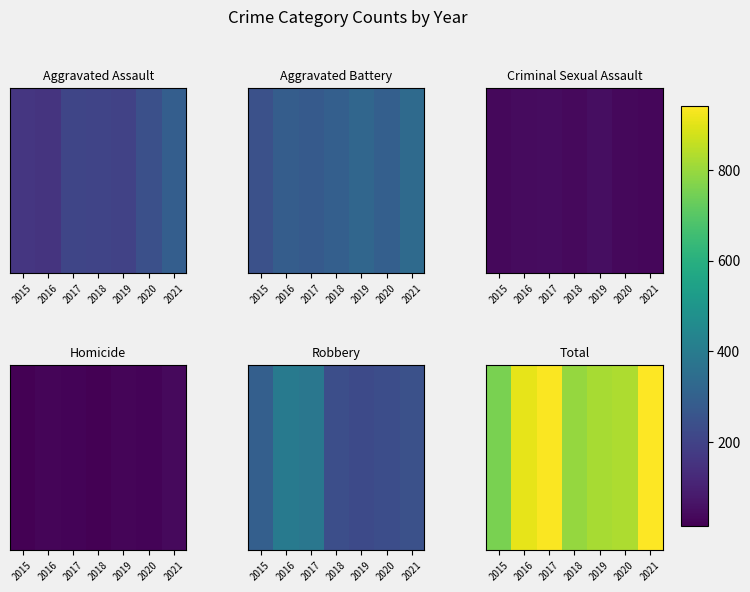

Reading left to right, what are all the values shown in this chart?

754	908	936	795	820	829	942